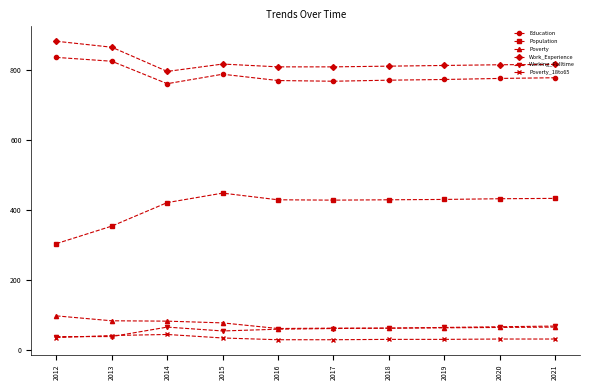

Where is the first local minimum for Work_Experience?

2014